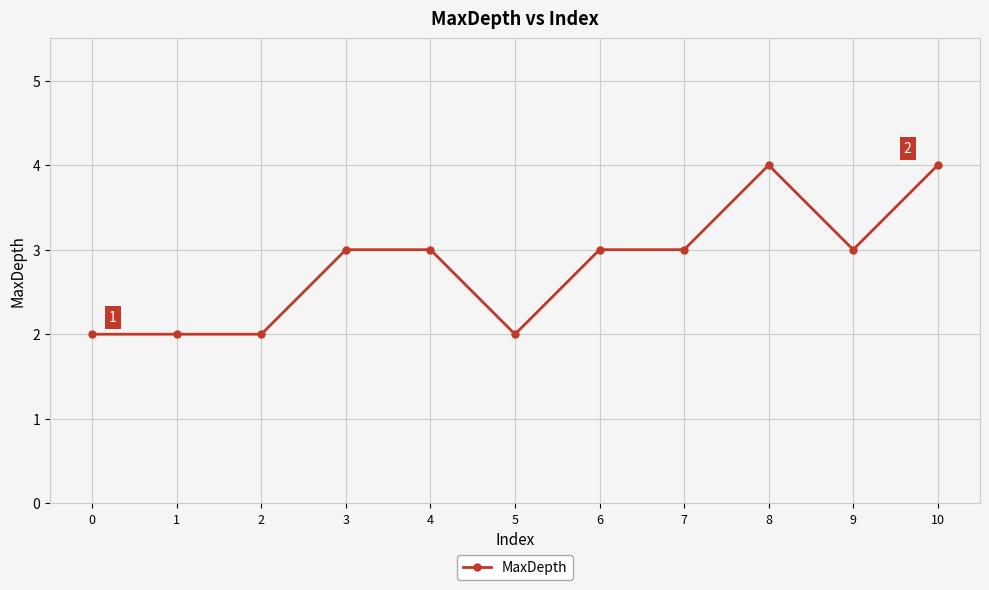

What is the ratio of the value at 0 to the value at 8?

0.5